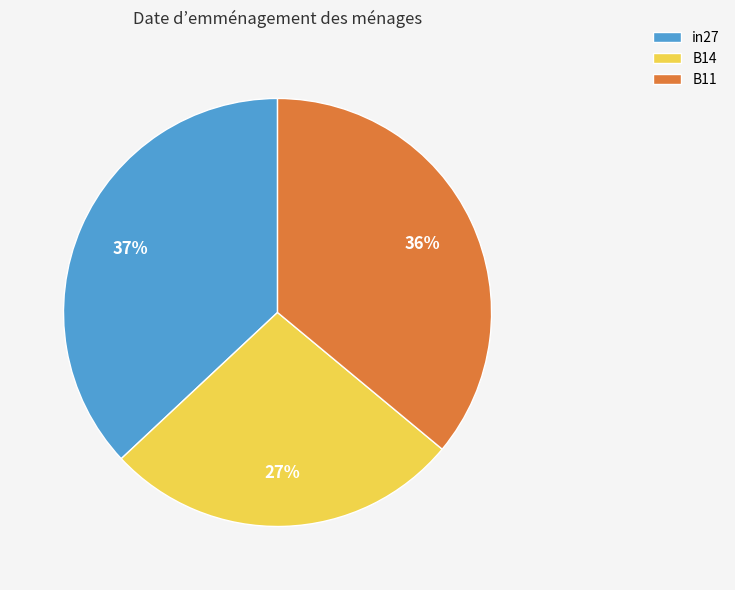

True or false: B11 accounts for 47% of the total.

False